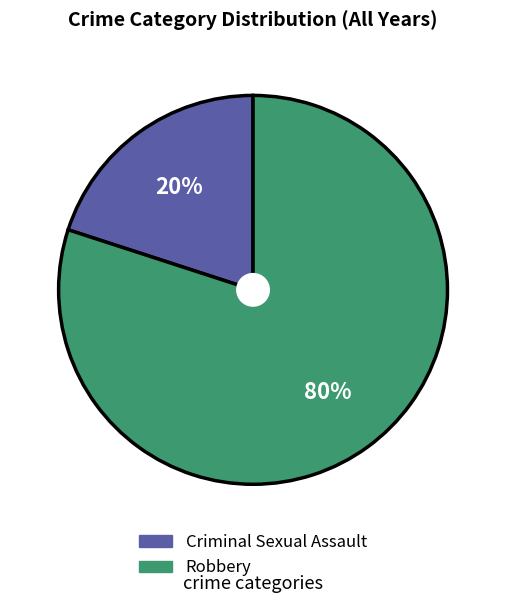

Do Robbery and Criminal Sexual Assault together represent more than half of the pie?

Yes